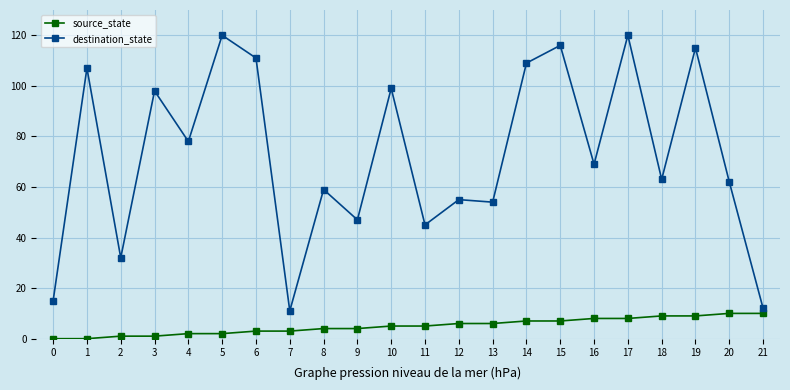

List the series in order of their overall mean, highest first.

destination_state, source_state